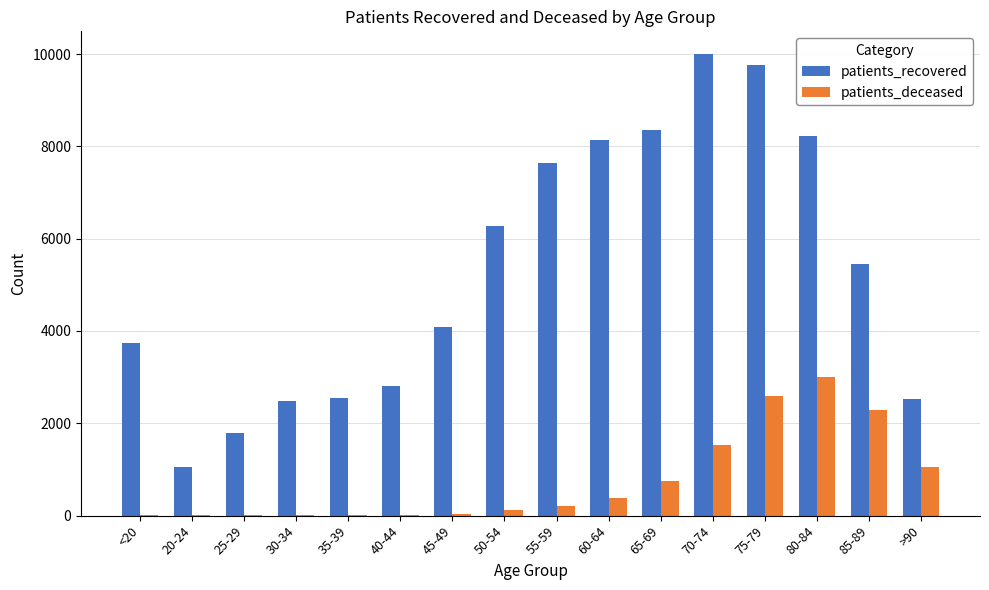

The value of patients_deceased at 70-74 is 2427. True or false?

False